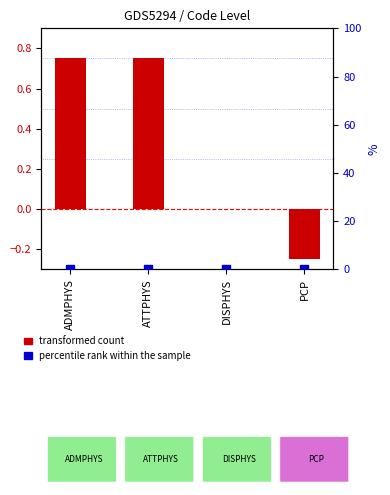

Which series reaches the maximum Y coordinate?

transformed count